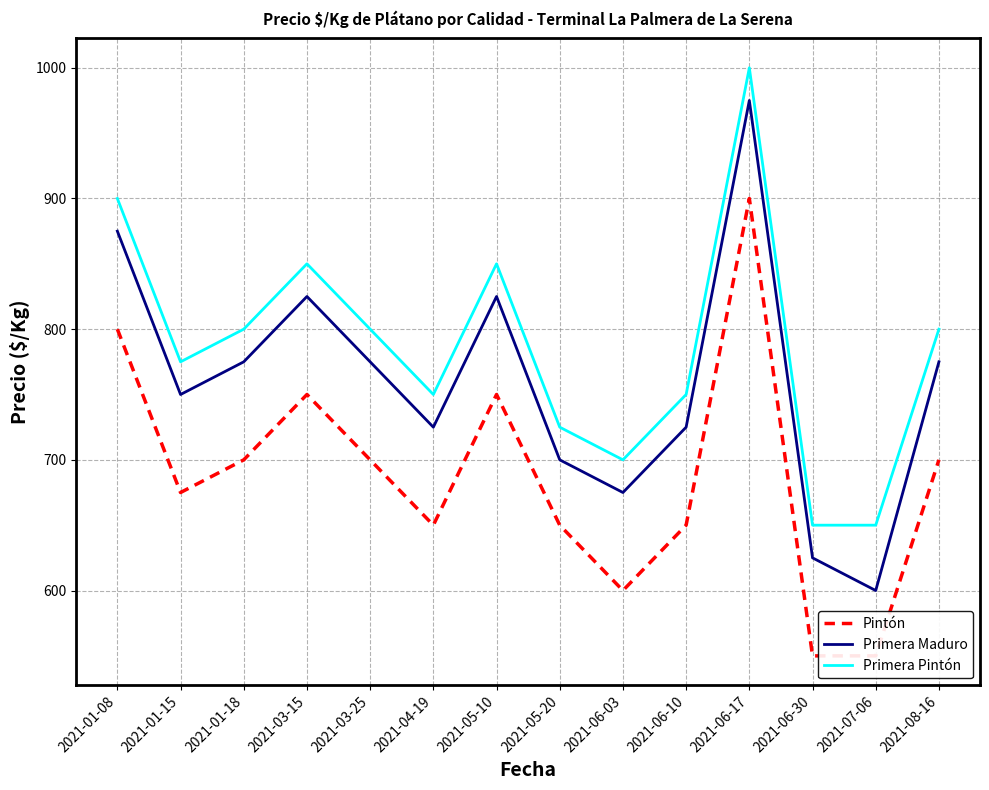

What is the difference between the maximum and second lowest values in the Primera Maduro series?

350